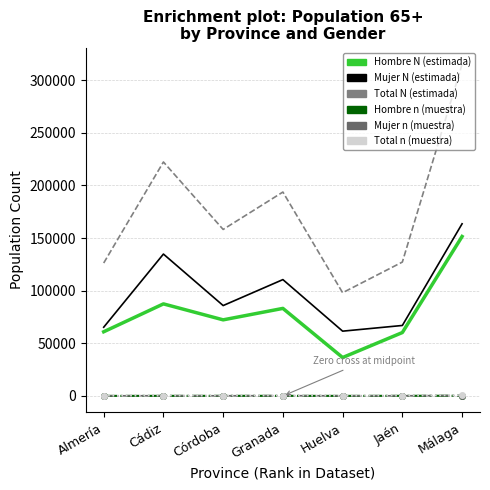

True or false: Mujer n (muestra) and Hombre N (estimada) cross at least once.

False